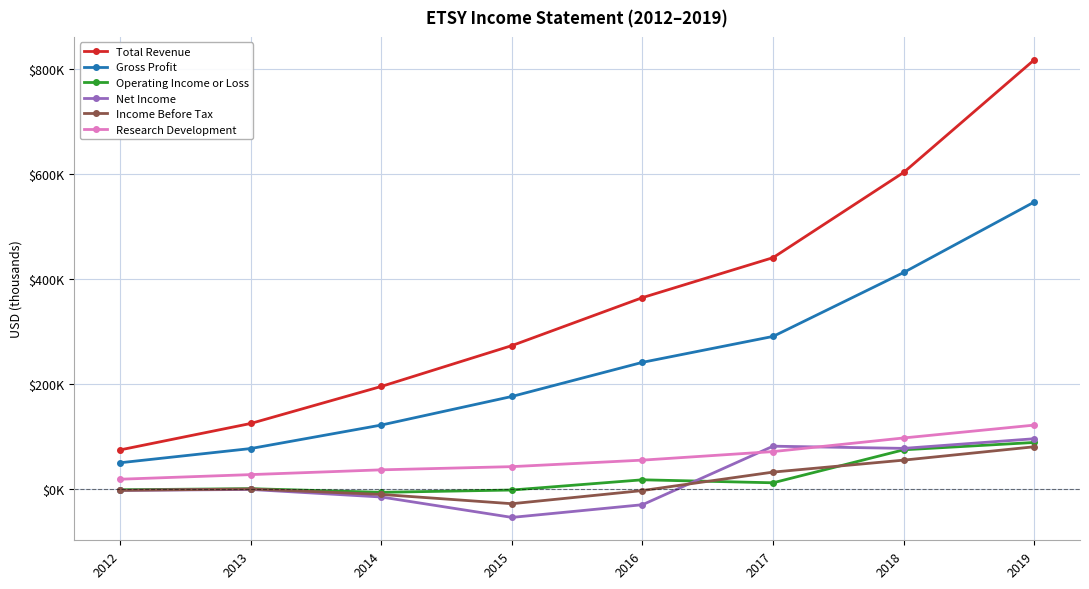

Which series changed the most between 2016 and 2019?

Total Revenue